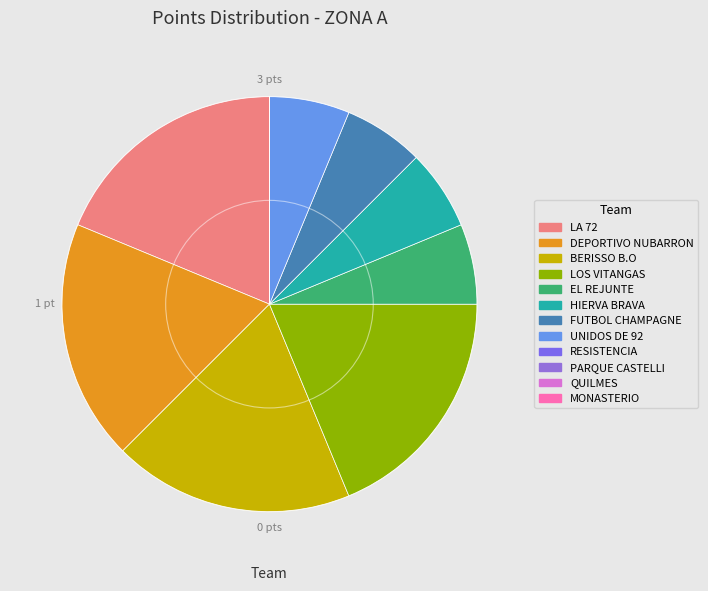

Does any single category account for the majority?

No